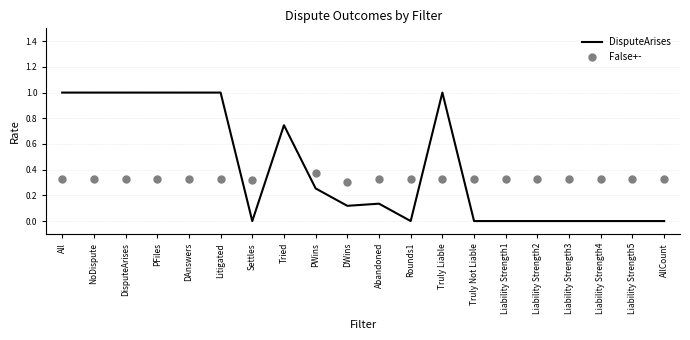

What is the change in value from Tried to Truly Liable?

+0.3